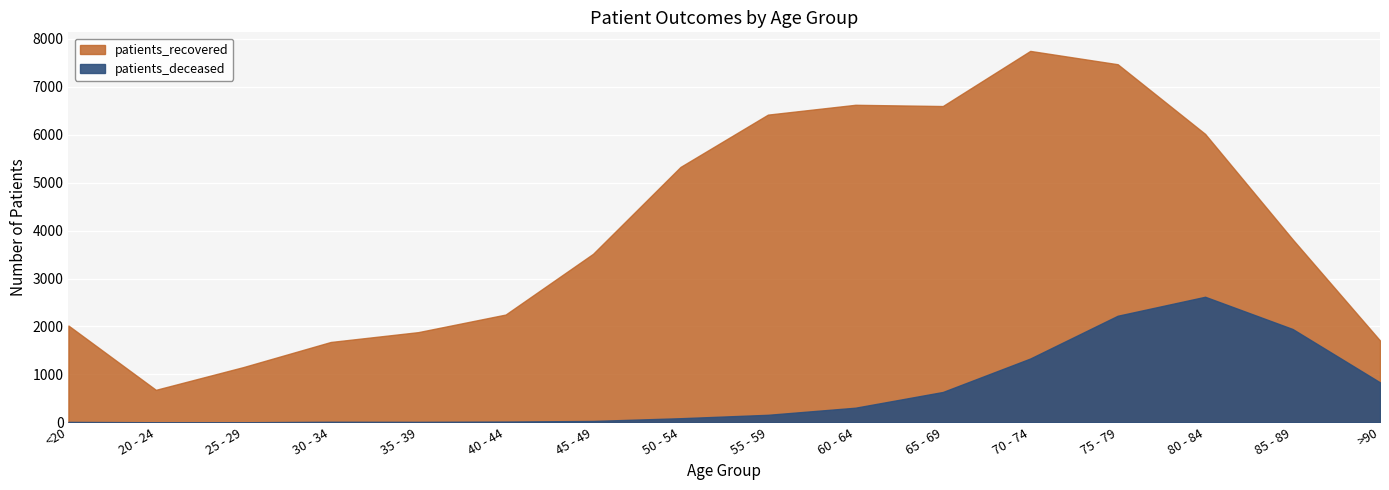

Count the number of categories in the chart.

16